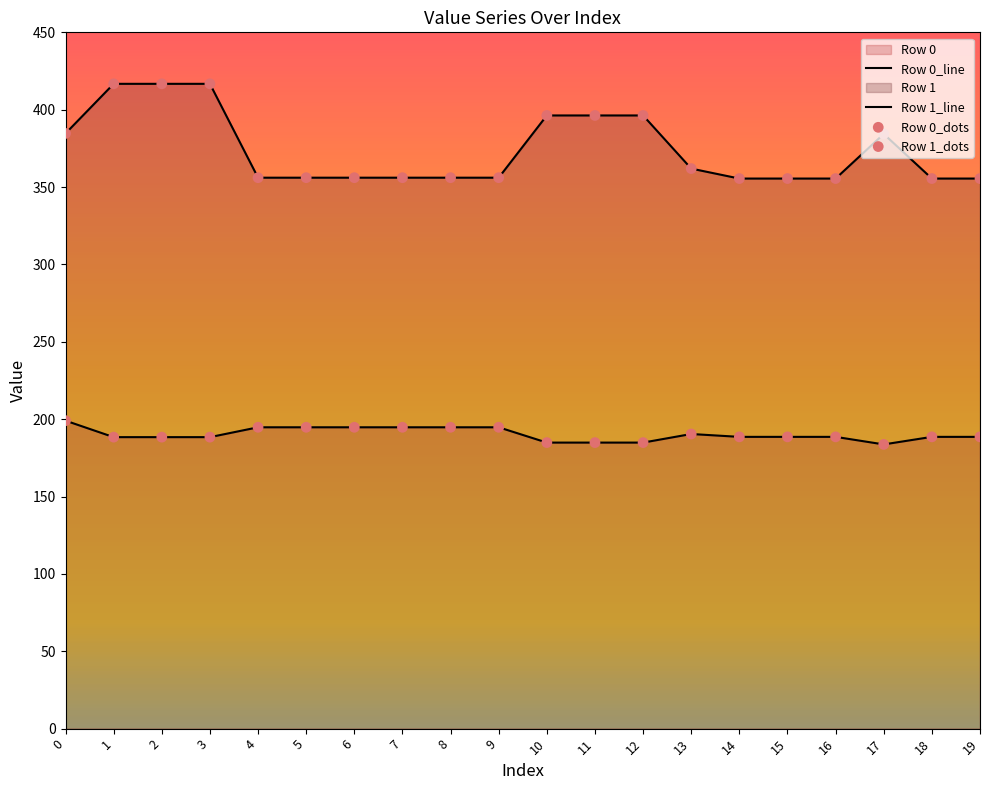

Is the value of Row 1 at 1 greater than the value of Row 0 at 4?

Yes